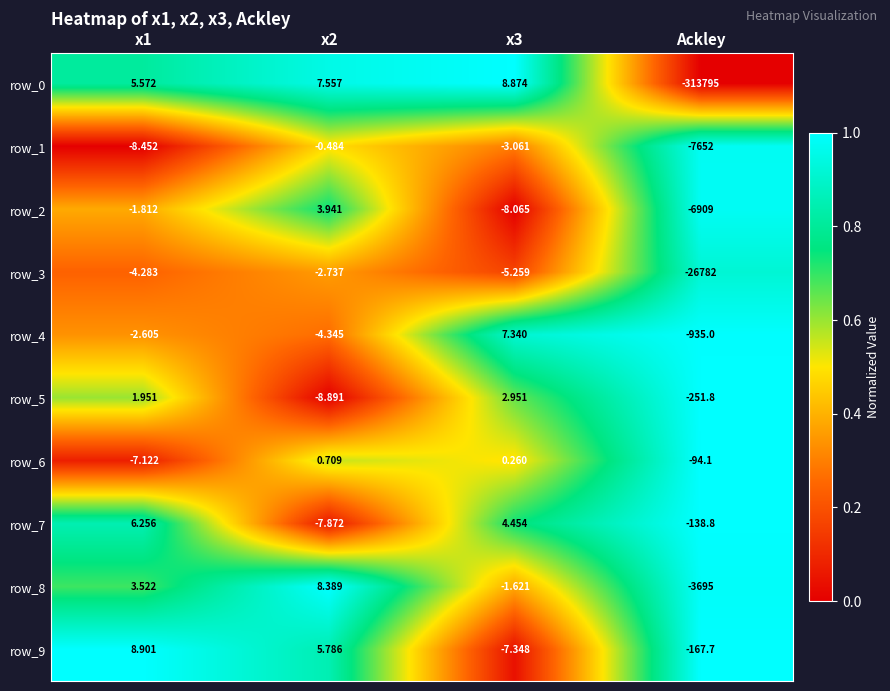

Is the value of row_9 at Ackley greater than the value of row_4 at x3?

No